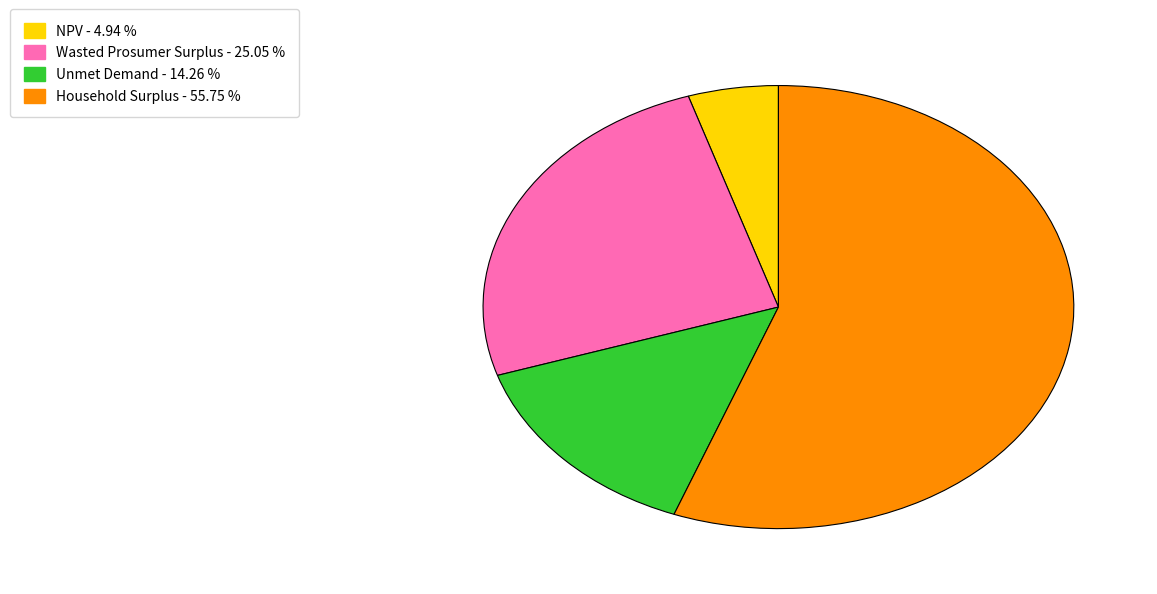

Which slice is the largest?

Household Surplus